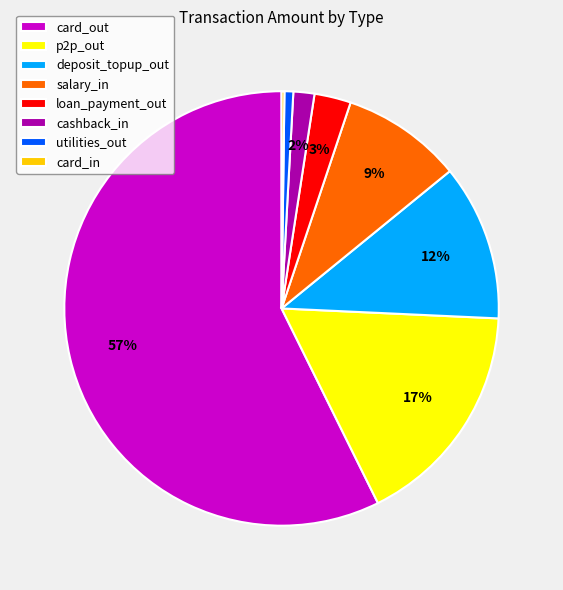

The card_out slice represents 68% of the pie. True or false?

False